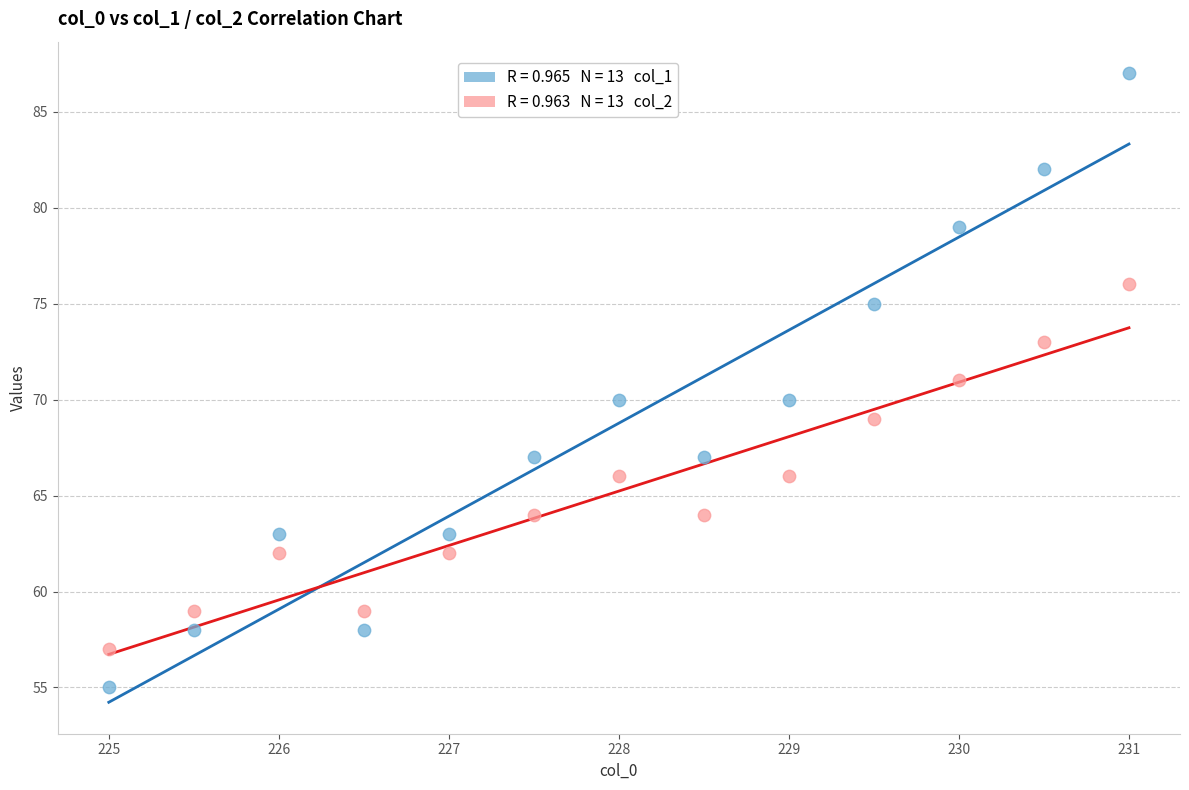

Across all data points, what is the range of Y values (max minus min)?

32